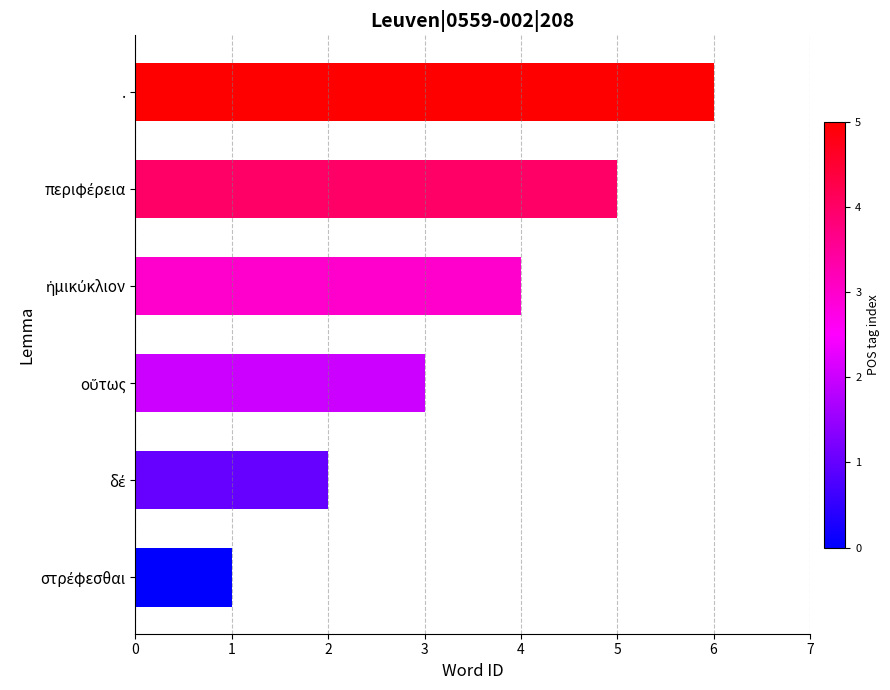

Does the chart contain any negative values?

No